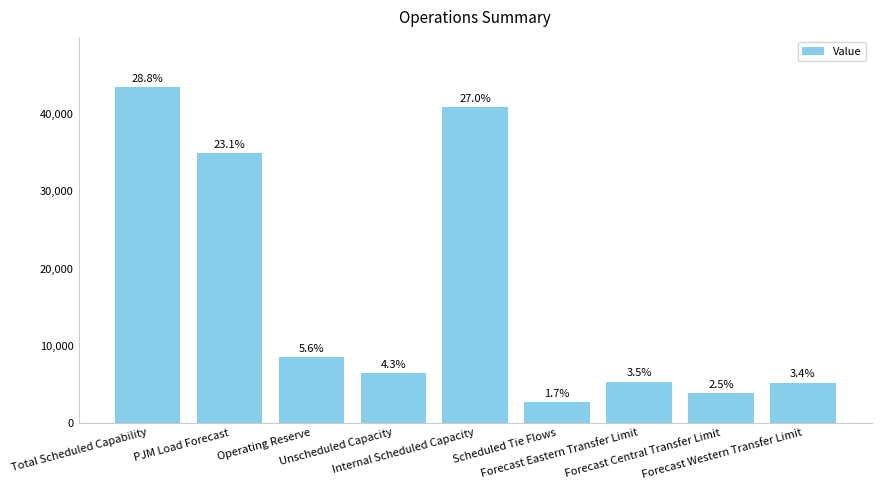

What is the minimum value shown in the chart?

2630